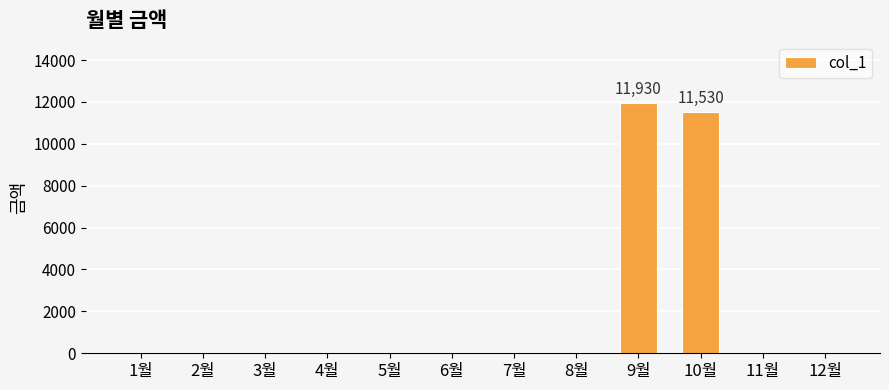

At which category does the chart reach its peak across all series?

9월